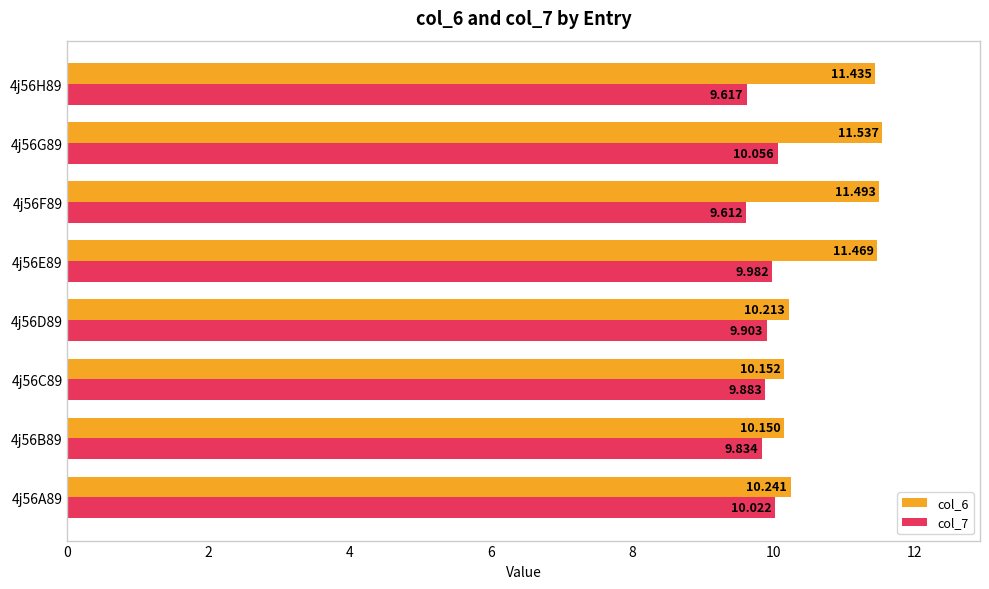

How many data points in col_6 are above 11?

4